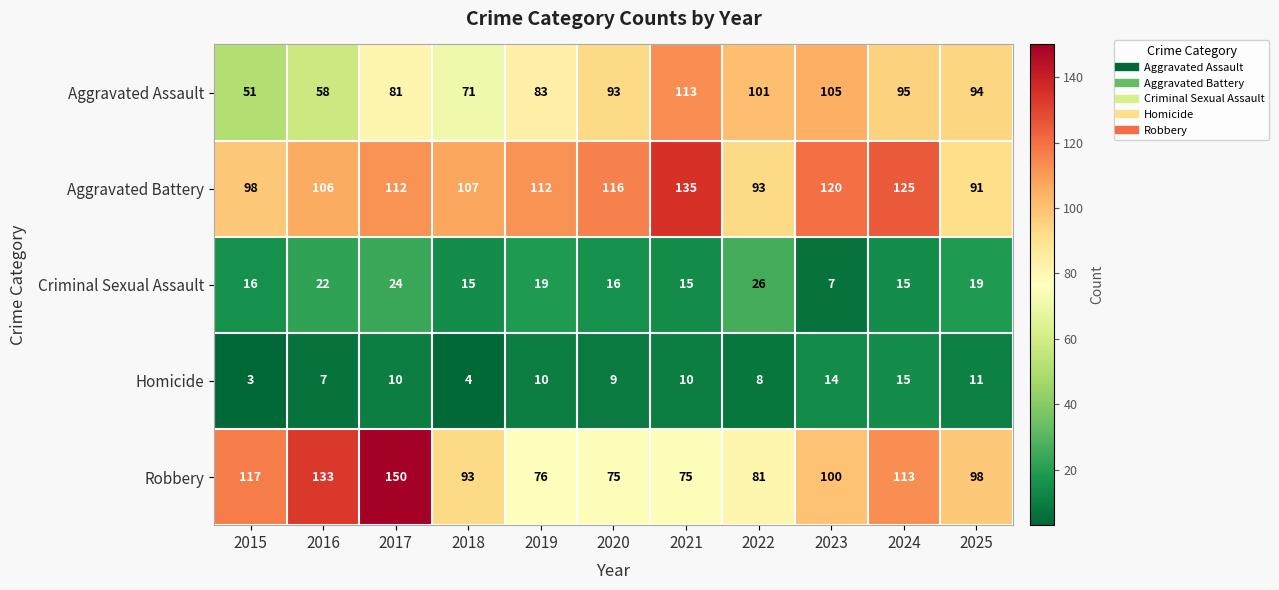

What is the smallest value displayed?

3